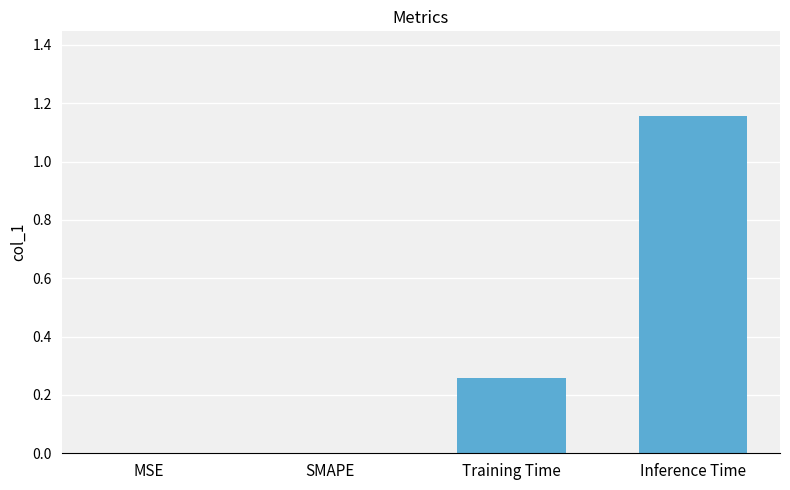

What is the average value?

0.4